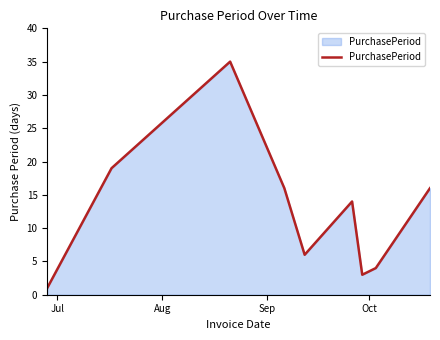

What is the difference between the maximum and minimum values?

34